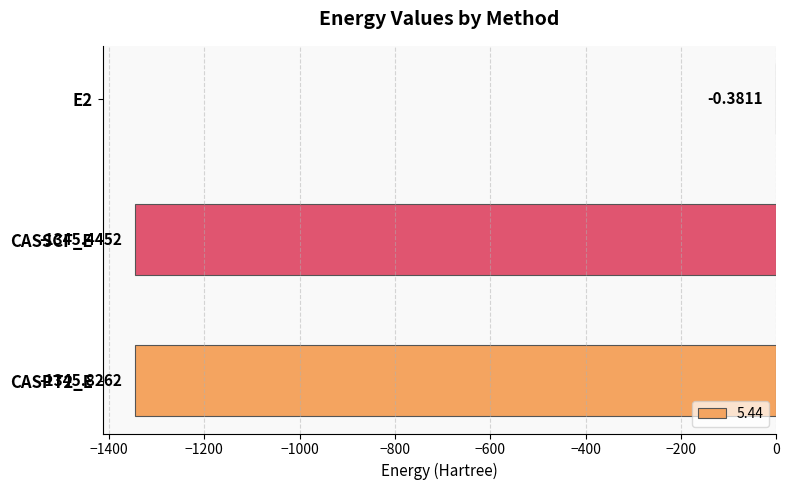

What is the sum of all values?

-2691.7